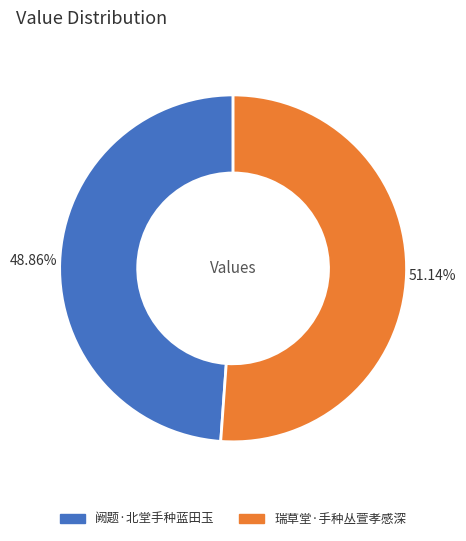

Is there any slice that represents more than half of the pie?

Yes